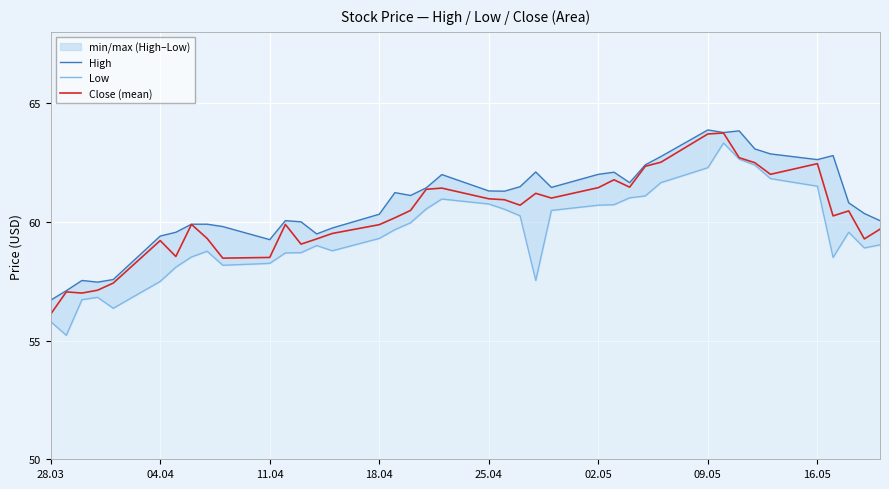

Reading left to right, what are all the values shown in this chart?

High: 56.7	57.1	57.5	57.5	57.6	59.4	59.6	59.9	59.9	59.8	59.2	60.0	60.0	59.5	59.7	60.3	61.2	61.1	61.4	62.0	61.3	61.3	61.5	62.1	61.5	62.0	62.1	61.6	62.4	62.8	63.9	63.8	63.8	63.1	62.9	62.6	62.8	60.8	60.4	60.0
Low: 55.8	55.2	56.7	56.8	56.4	57.5	58.1	58.5	58.8	58.2	58.2	58.7	58.7	59.0	58.8	59.3	59.7	60.0	60.5	61.0	60.8	60.5	60.2	57.5	60.5	60.7	60.7	61.0	61.1	61.6	62.3	63.3	62.6	62.4	61.8	61.5	58.5	59.6	58.9	59.0
Close (mean): 56.1	57.0	57.0	57.1	57.4	59.2	58.5	59.9	59.3	58.5	58.5	59.9	59.1	59.3	59.5	59.9	60.2	60.5	61.4	61.4	61.0	60.9	60.7	61.2	61.0	61.4	61.8	61.5	62.3	62.5	63.7	63.7	62.7	62.5	62.0	62.5	60.2	60.5	59.3	59.7